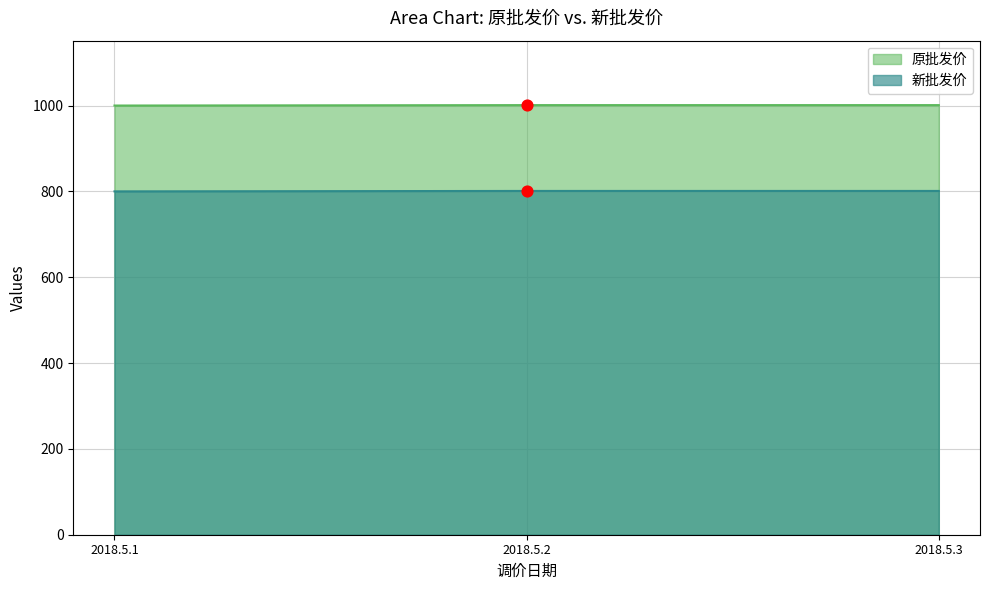

Is the value of 原批发价 at 2018.5.3 greater than the value of 新批发价 at 2018.5.1?

Yes